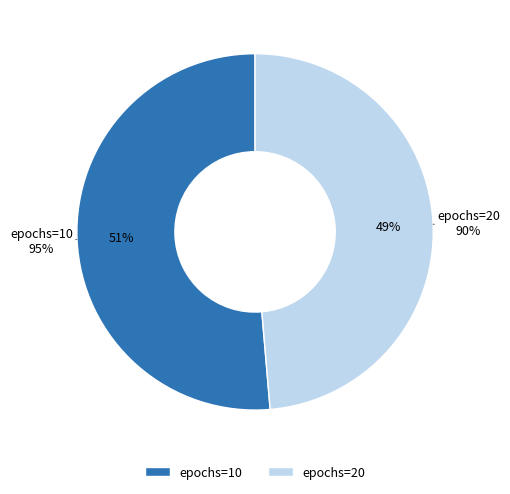

Is there any slice that represents more than half of the pie?

Yes